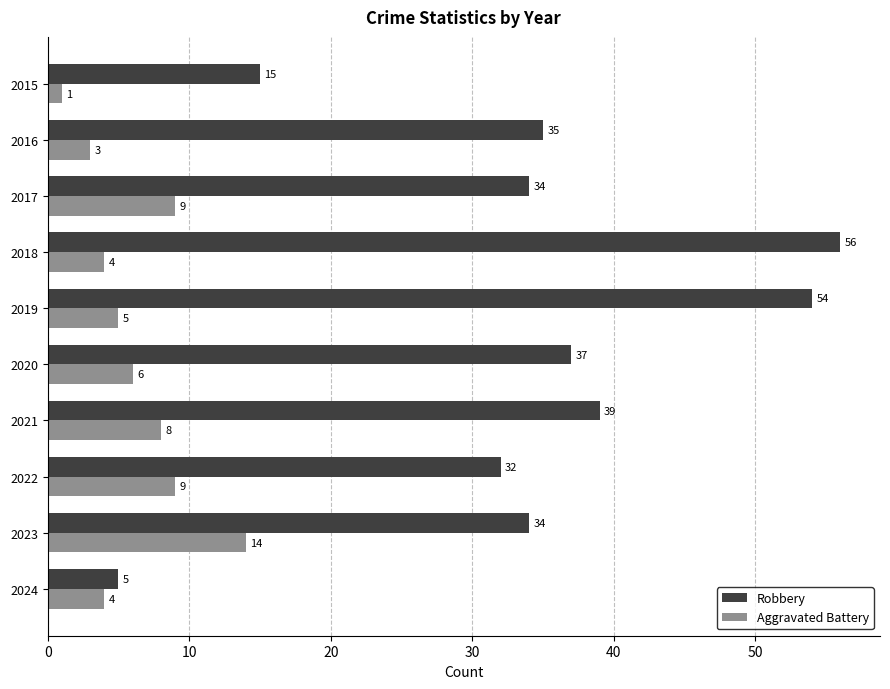

Which category has the highest value in the Robbery series?

2018